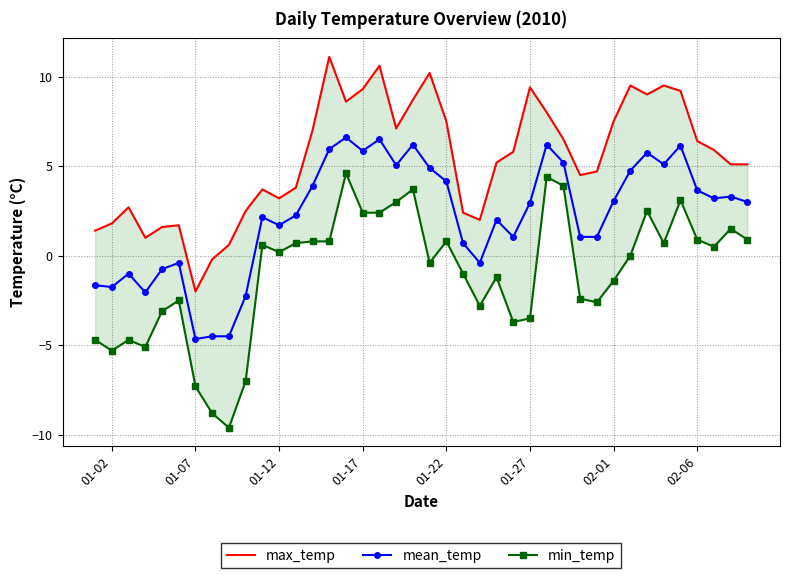

The mean_temp series shows 1.8 at 01-27. True or false?

False